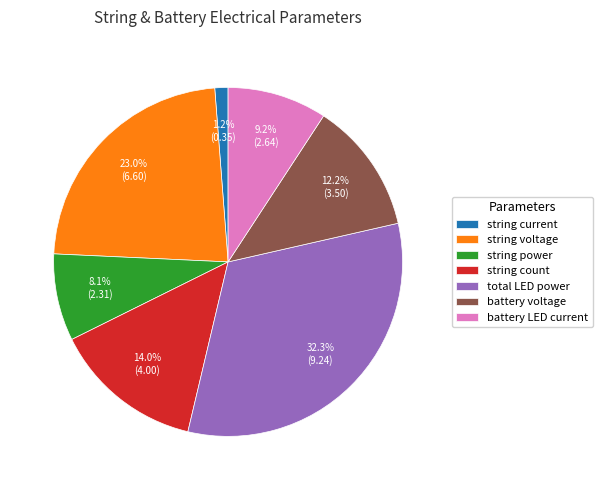

Which slice is the largest?

total LED power